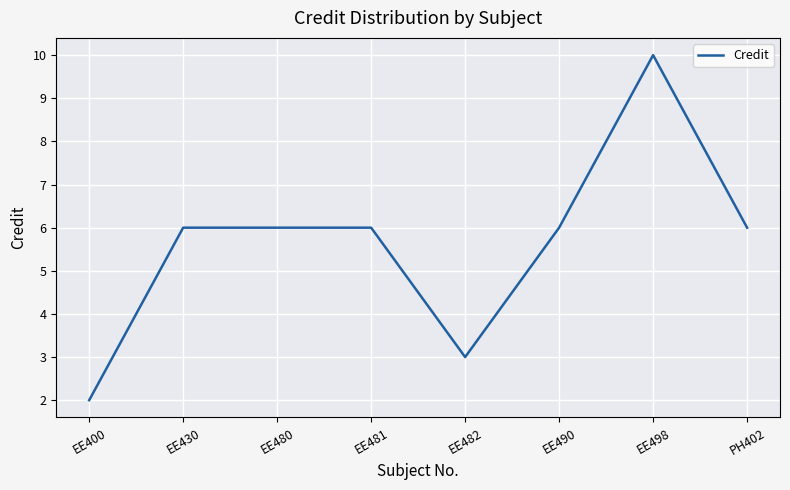

Read the value at EE482.

3